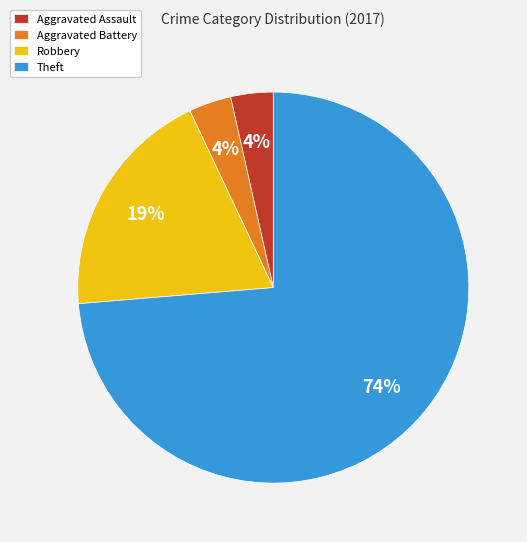

How many slices are in this pie chart?

4